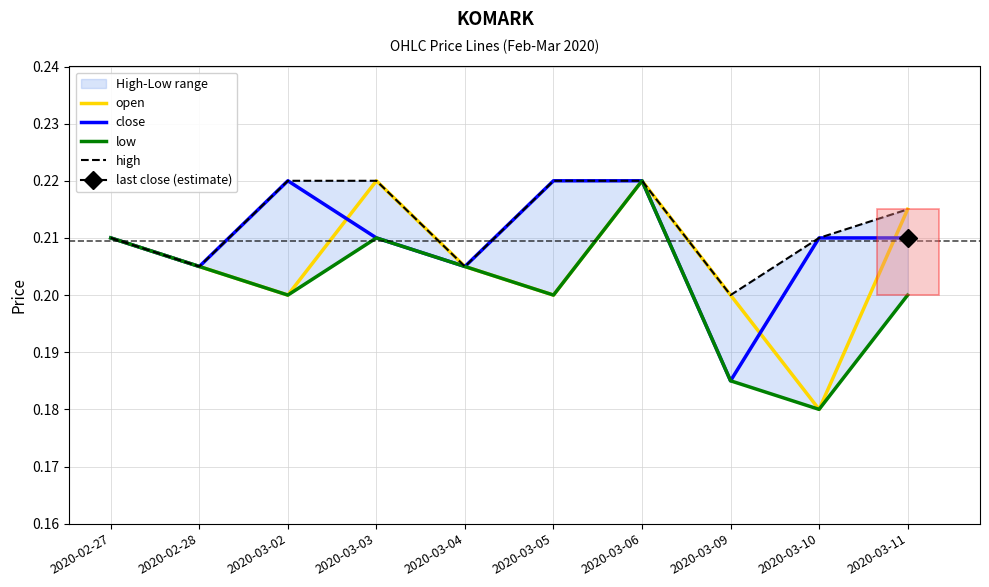

What is the label of the 4th point from the right?

2020-03-06